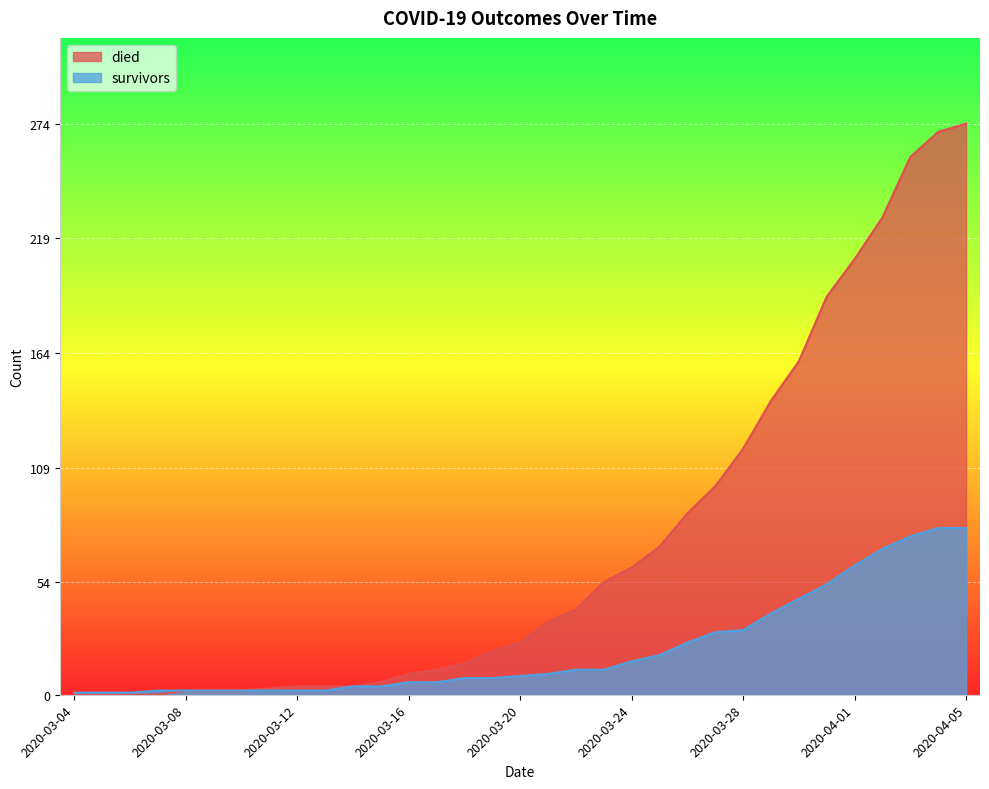

At how many categories does at least one series exceed 151?

7